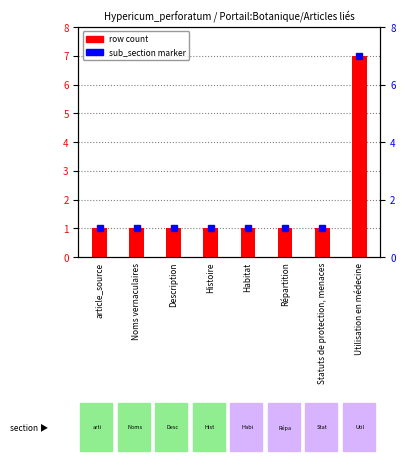

Is it true that the value at Histoire is 1?

True